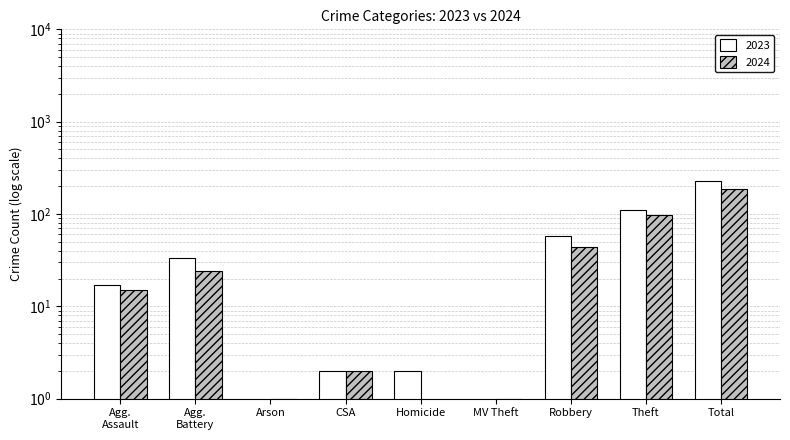

How many distinct data groups are displayed?

2